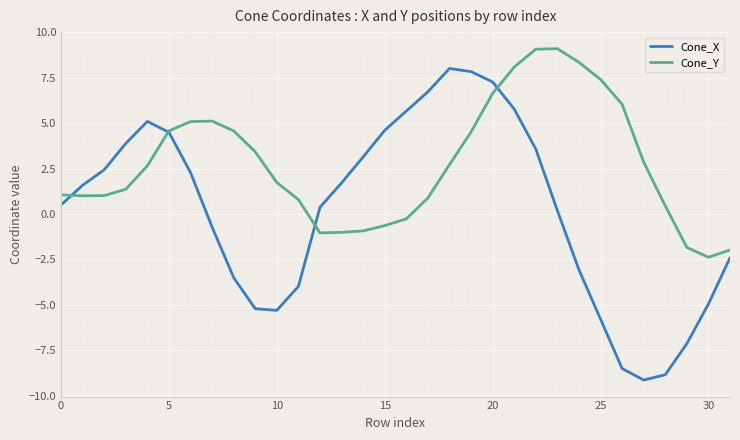

What is the highest value of the Cone_X series?

8.0